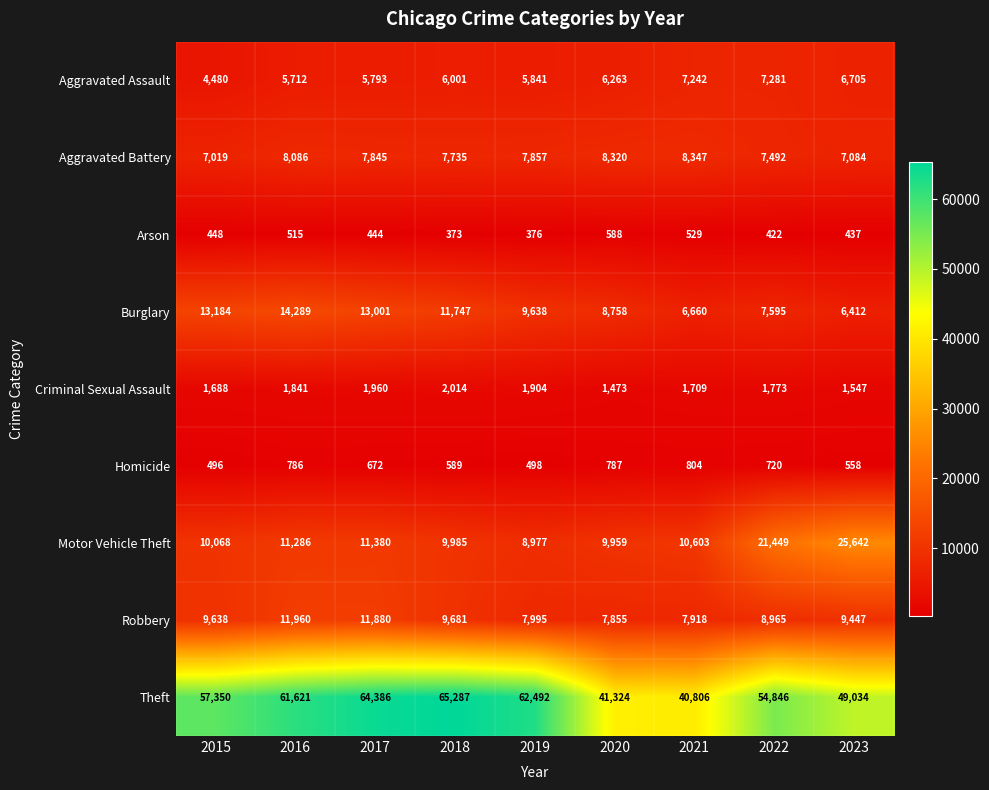

List the labels in order of Theft value, largest first.

2018, 2017, 2019, 2016, 2015, 2022, 2023, 2020, 2021